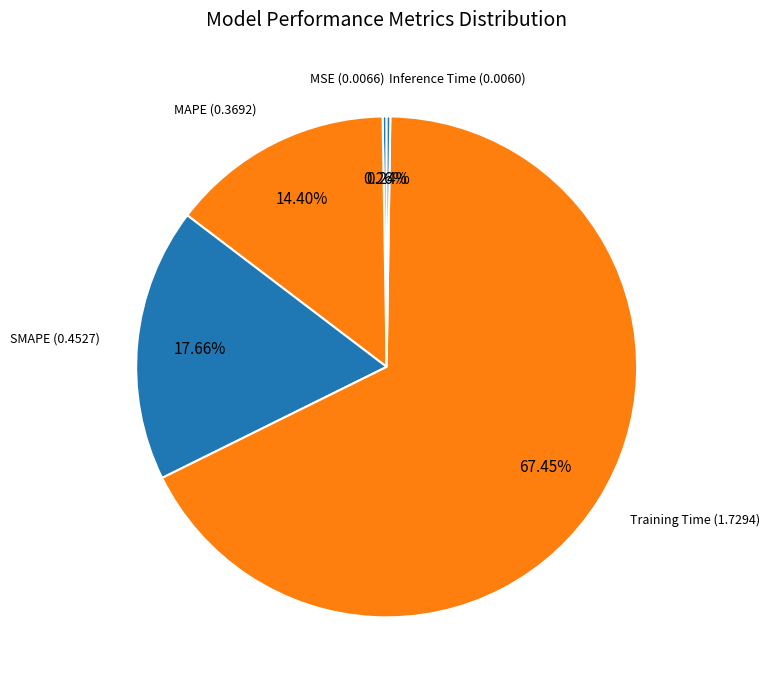

Between Training Time and MAPE, which is larger?

Training Time